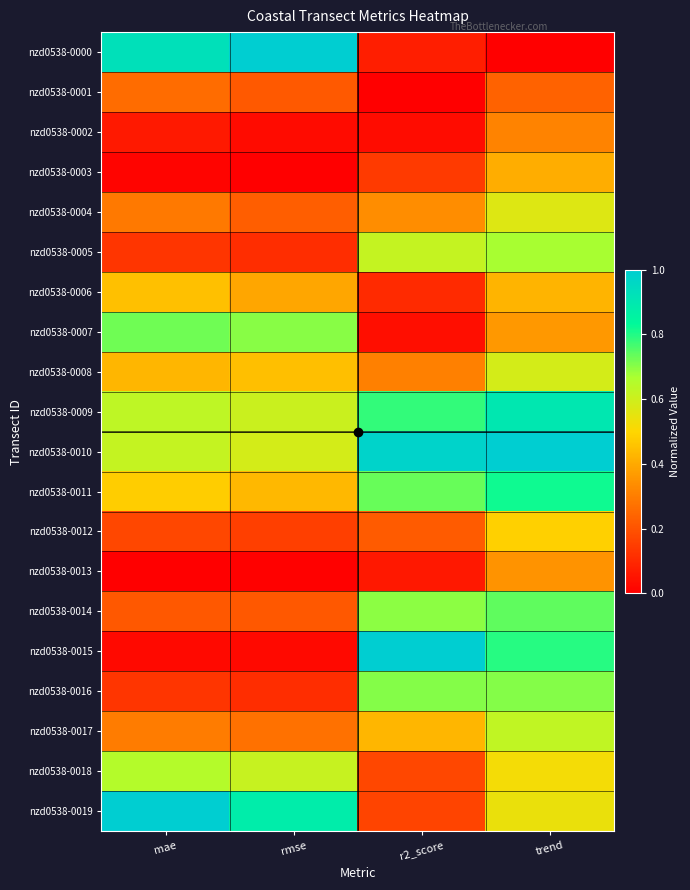

At which category does the chart reach its minimum across all series?

trend